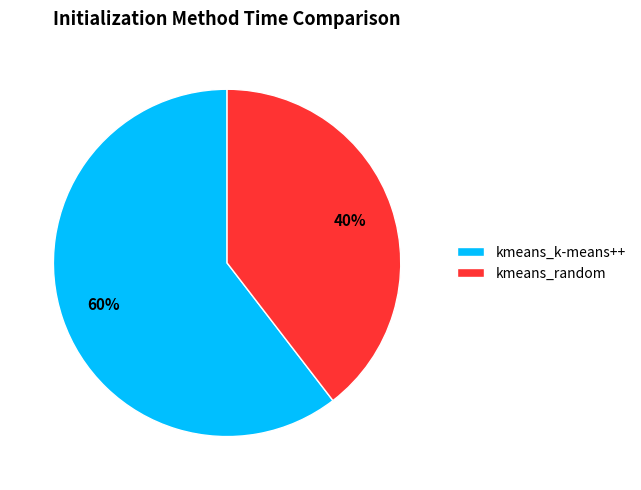

To the nearest percent, what portion does kmeans_random represent?

40%